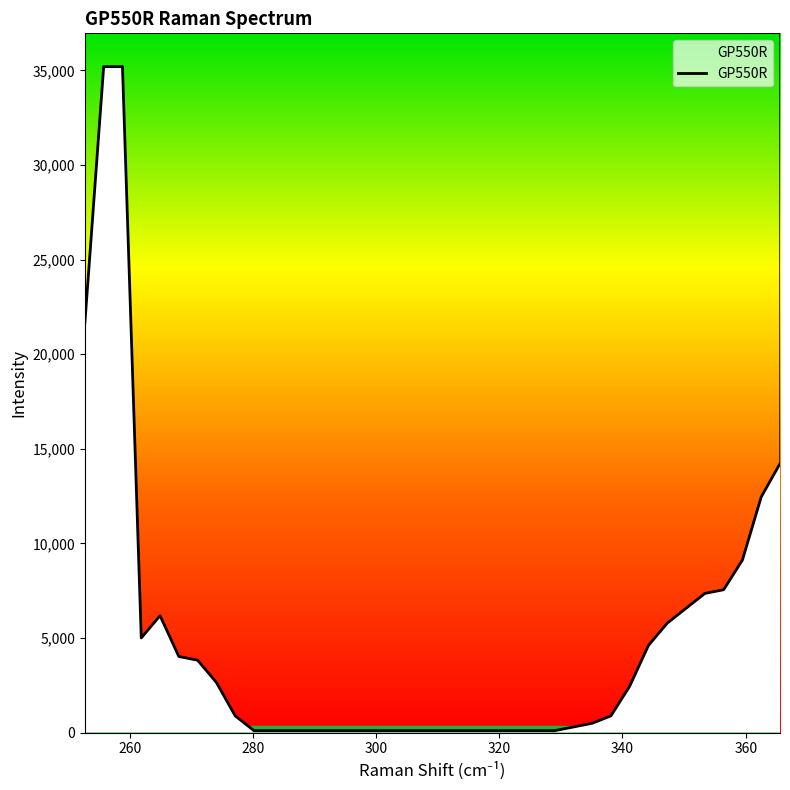

What is the label of the 36th point from the right?

258.828